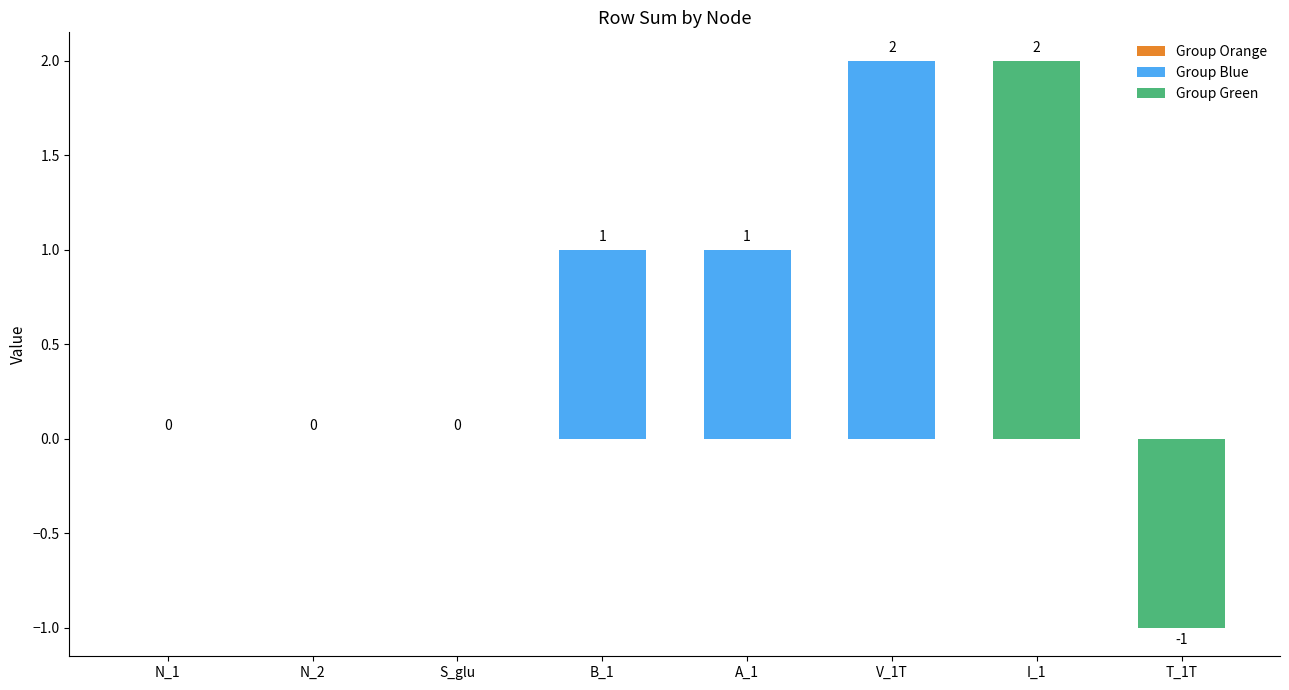

What is the sum of all values?

5